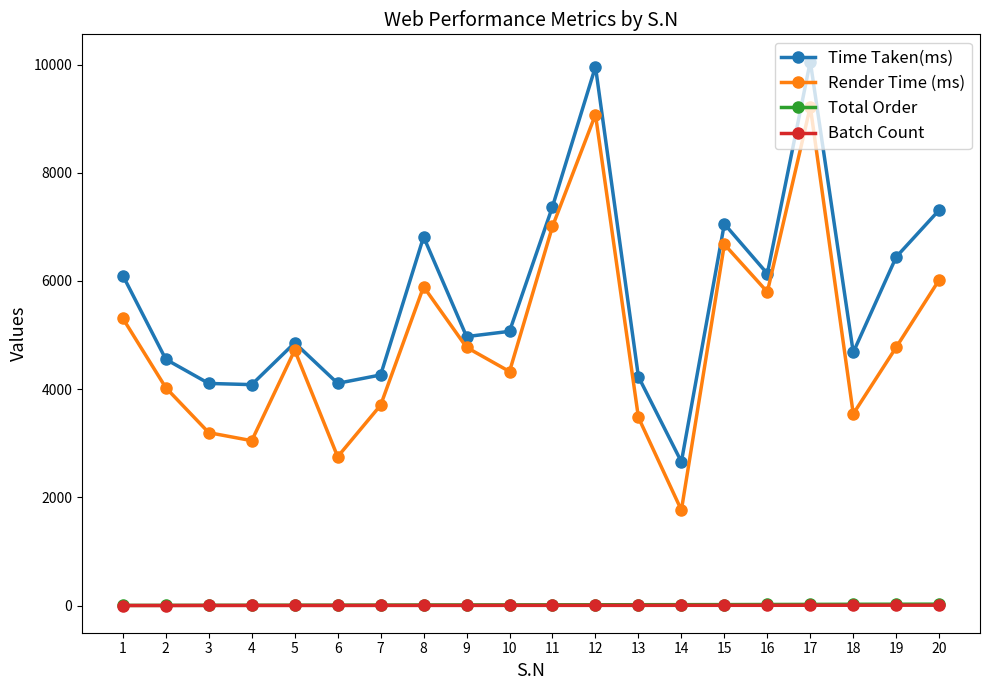

Between 5 and 12, which series saw the biggest shift?

Time Taken(ms)